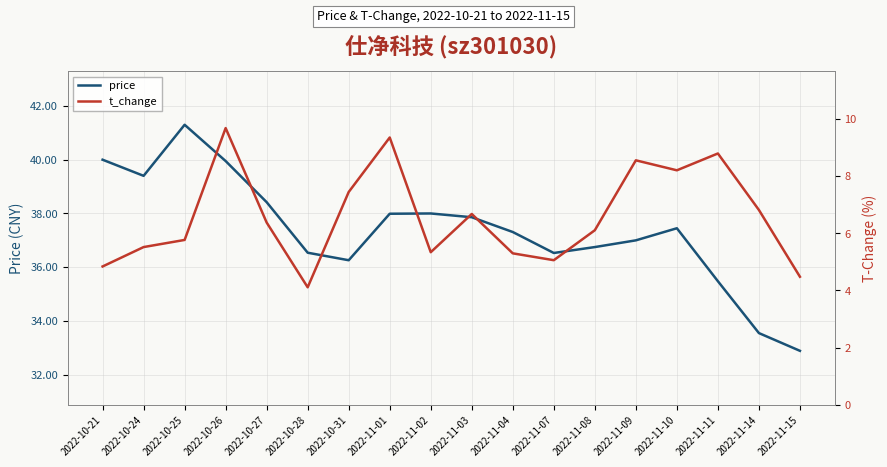

Does the chart have visible grid lines?

Yes